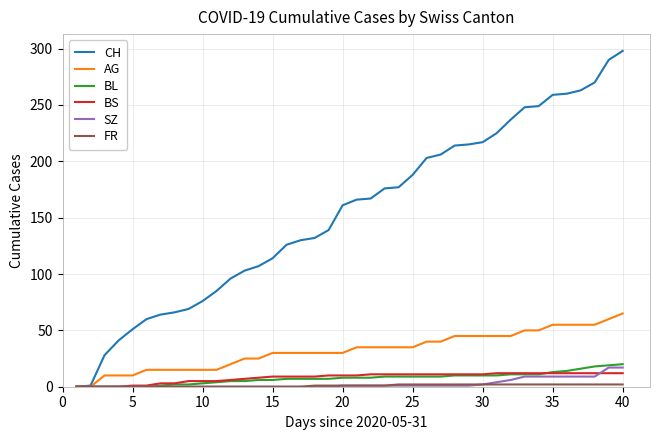

Which series has the widest spread of values?

CH